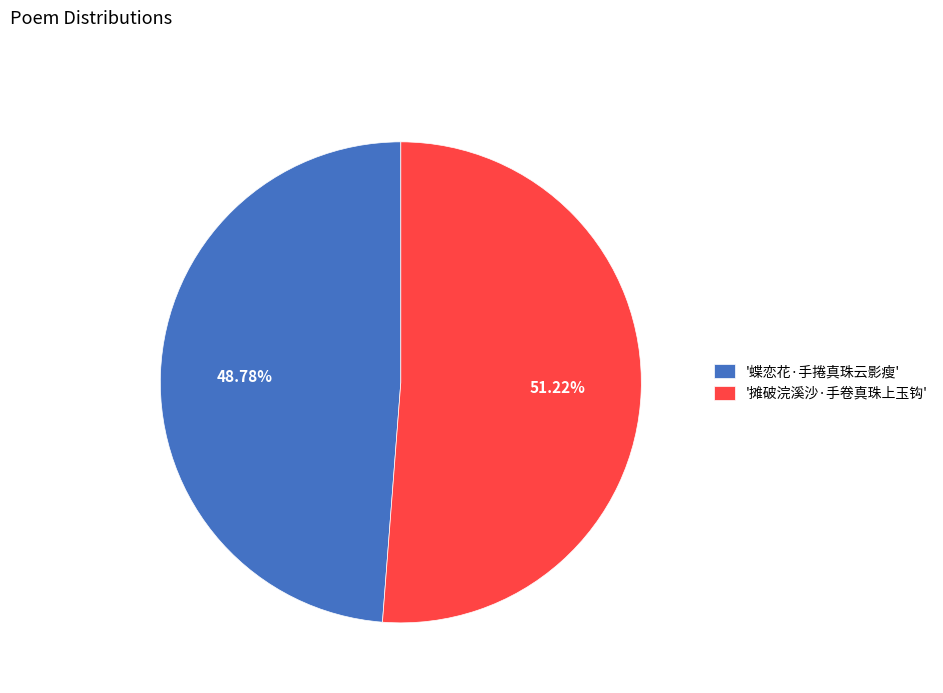

How many slices are in this pie chart?

2